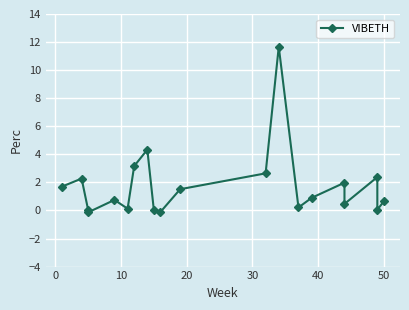

What is the difference between the maximum and minimum values?

11.8